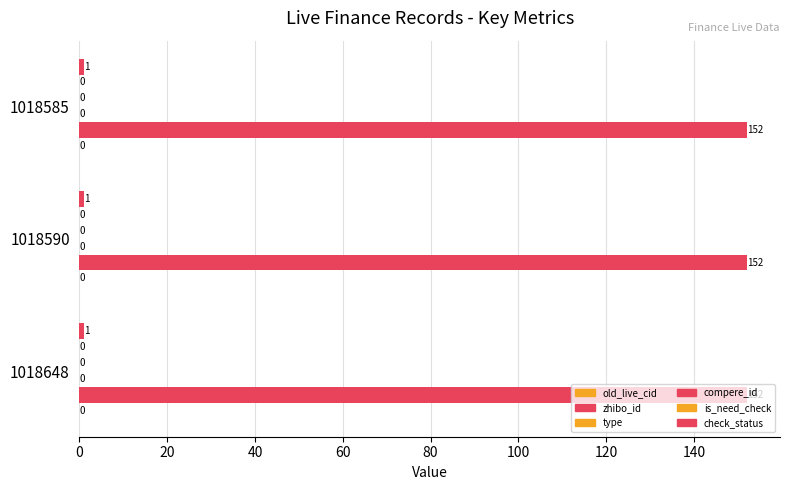

The check_status series shows 2 at 1018648. True or false?

False